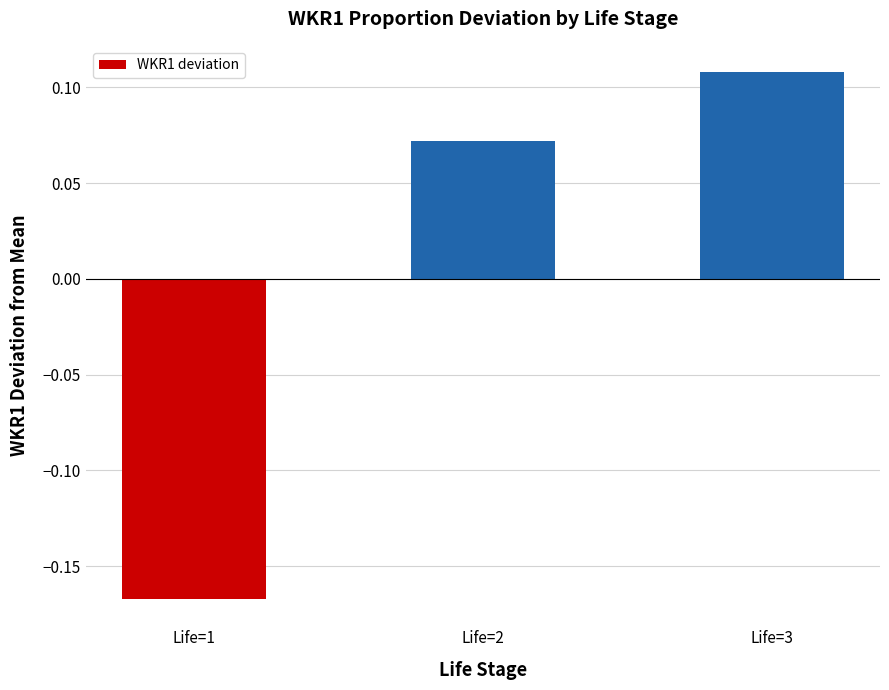

Rank the categories by value from highest to lowest.

Life=3, Life=2, Life=1